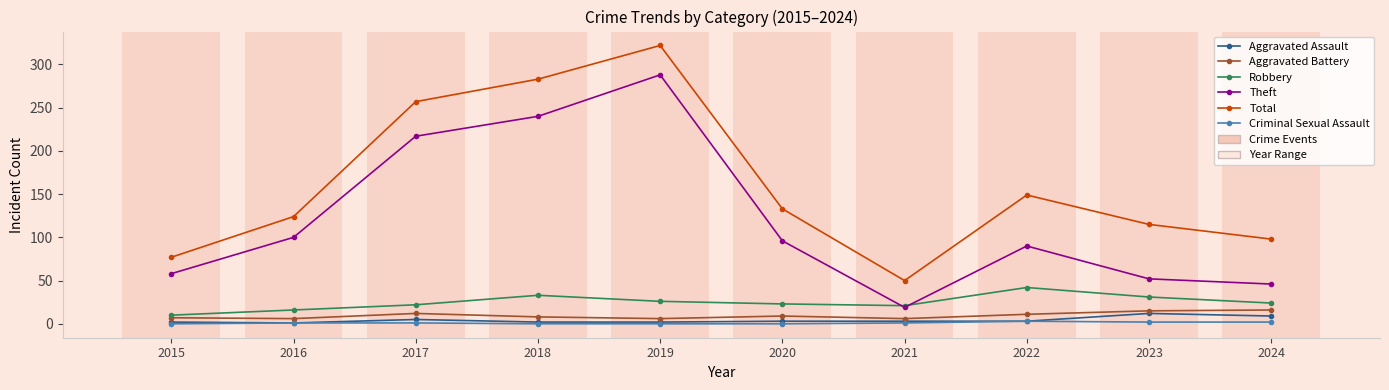

Where does the Robbery series first go above 24?

2018